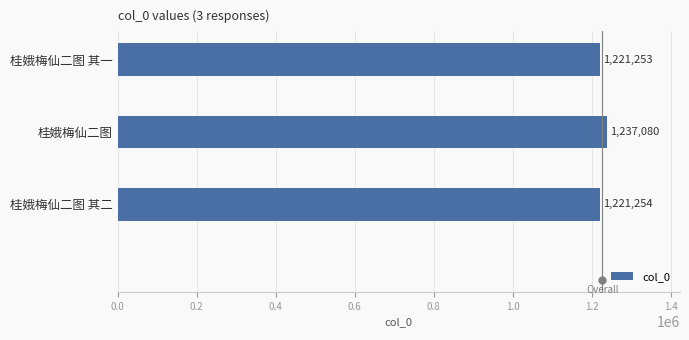

True or false: the data shows 1237080 at 桂娥梅仙二图.

True